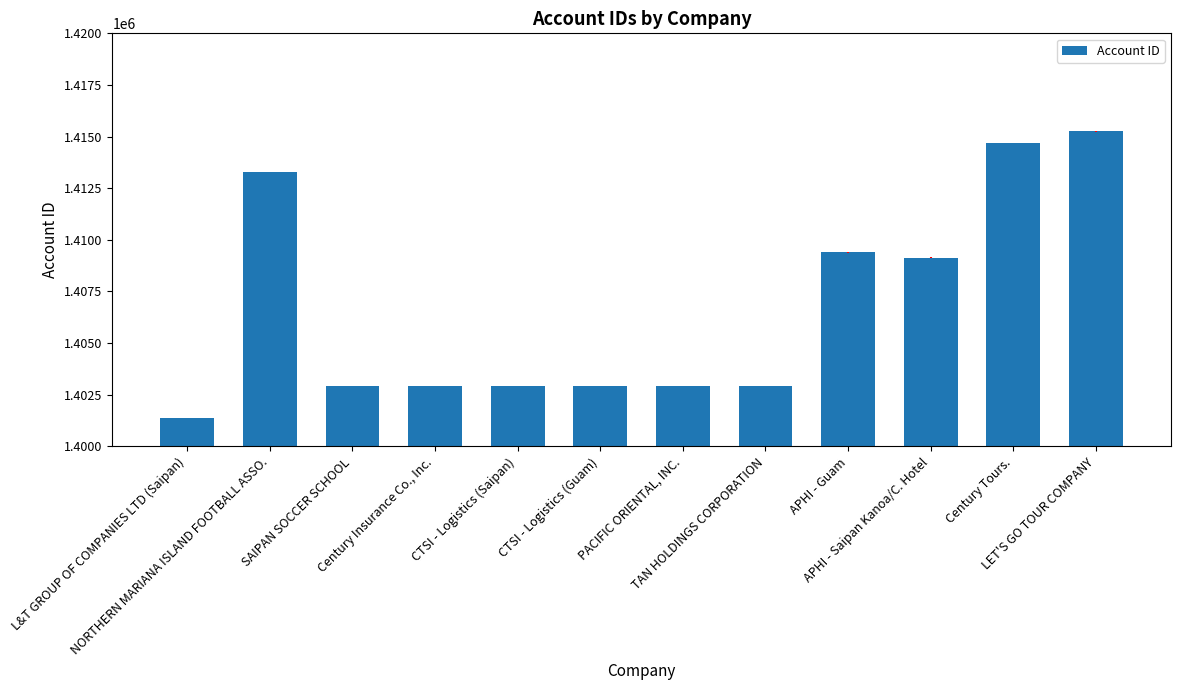

Which has a higher value, CTSI - Logistics (Guam) or APHI - Saipan Kanoa/C. Hotel?

APHI - Saipan Kanoa/C. Hotel